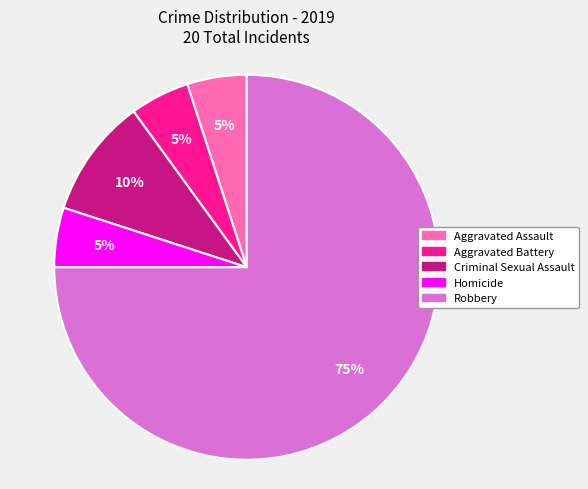

How many segments does this pie chart have?

5